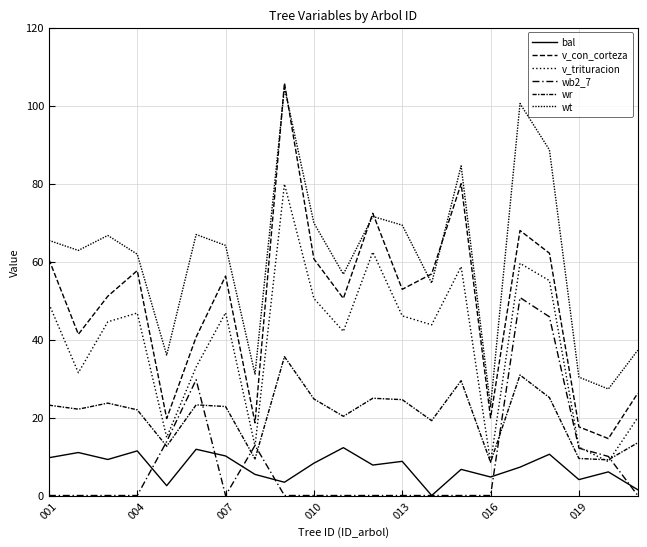

How many lines are shown in the chart?

6